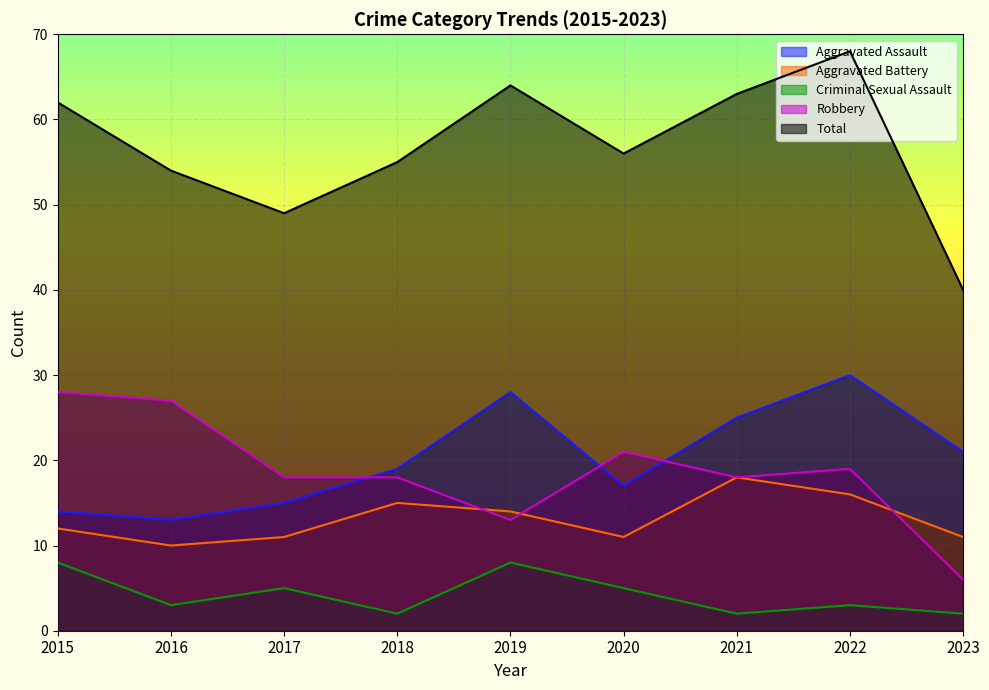

Reading left to right, what are all the values shown in this chart?

Aggravated Assault: 14	13	15	19	28	17	25	30	21
Aggravated Battery: 12	10	11	15	14	11	18	16	11
Criminal Sexual Assault: 8	3	5	2	8	5	2	3	2
Robbery: 28	27	18	18	13	21	18	19	6
Total: 62	54	49	55	64	56	63	68	40